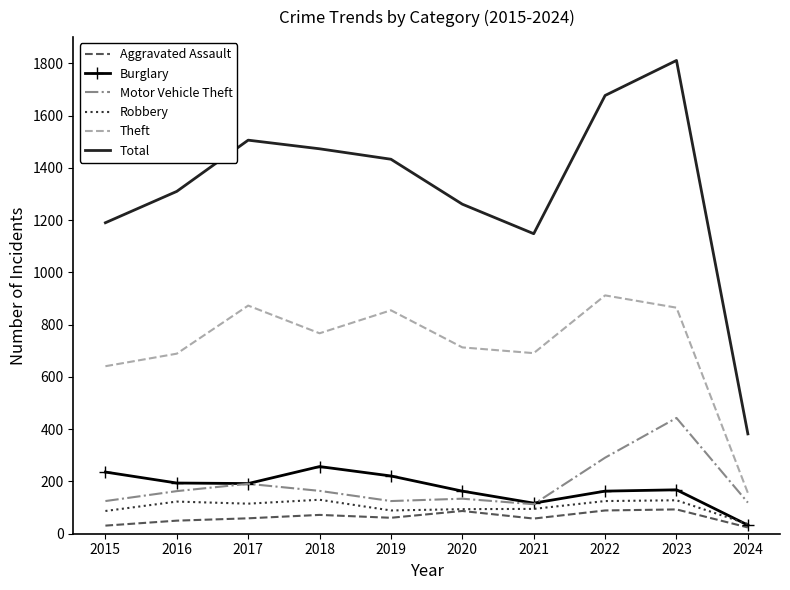

Which series has the largest total across all categories?

Total